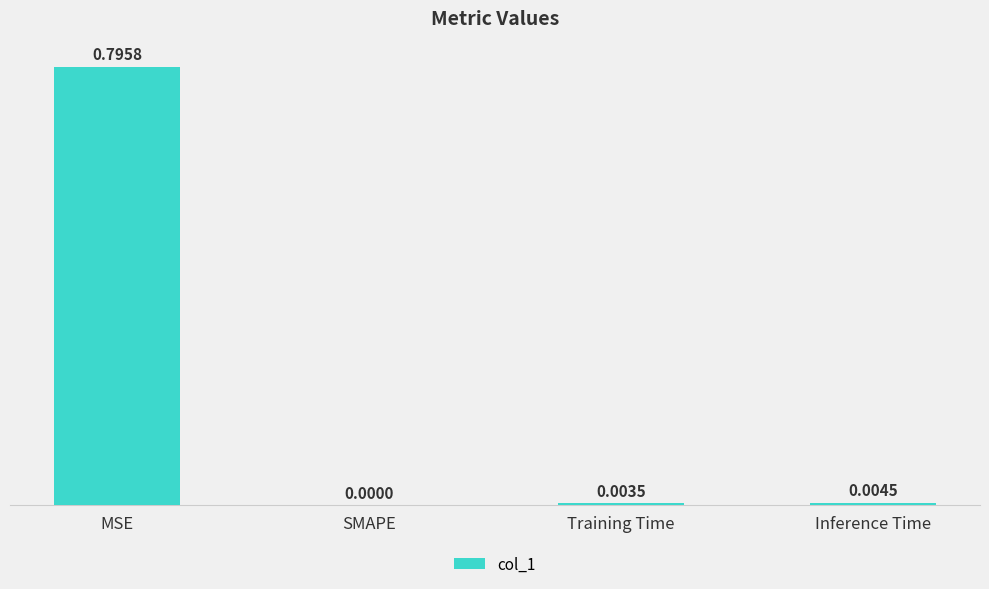

What is the change in value from MSE to Inference Time?

-0.8